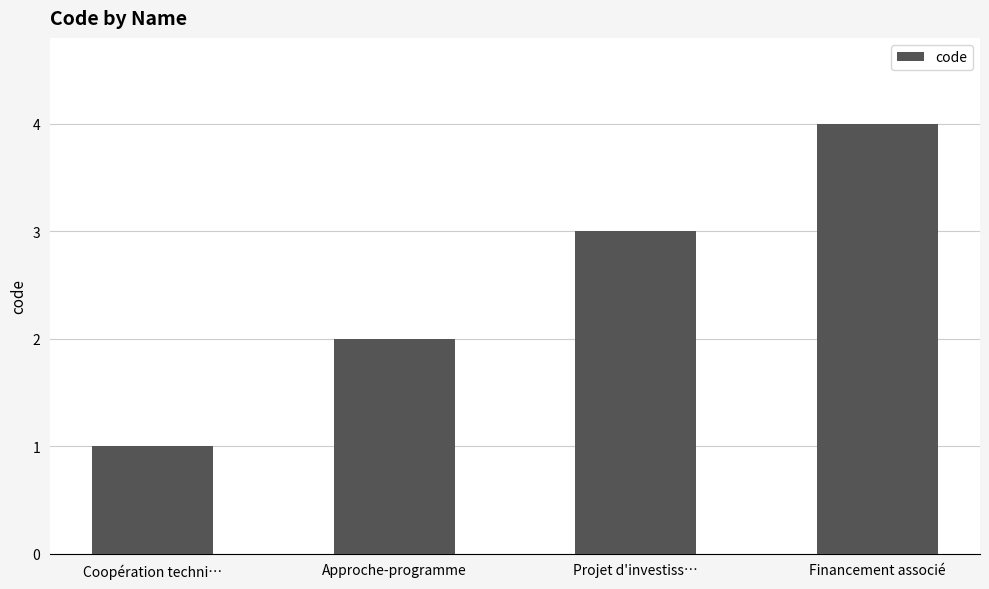

Does the chart contain any negative values?

No